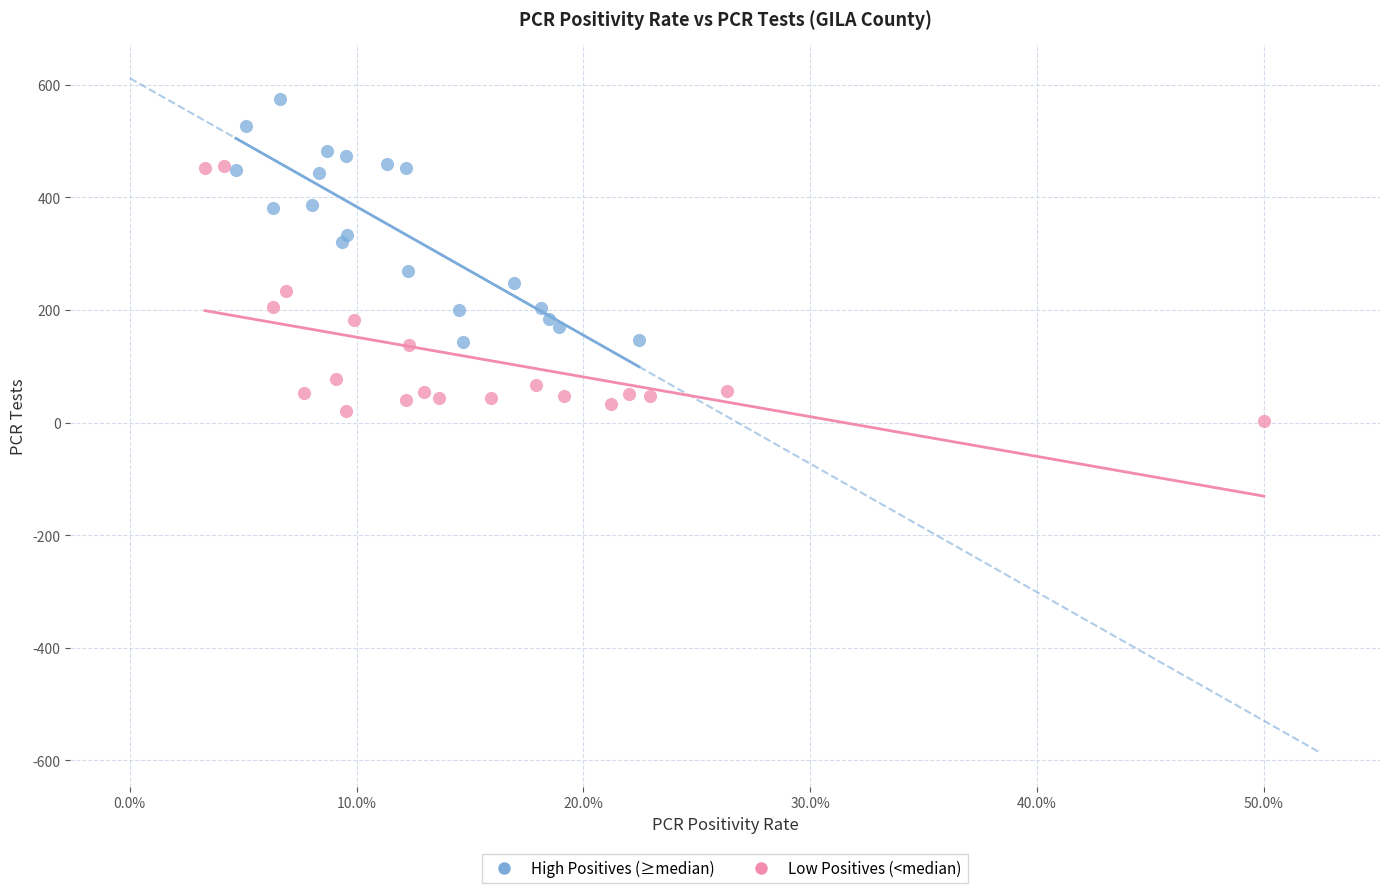

Which series reaches the minimum Y coordinate?

Low Positives (<median)